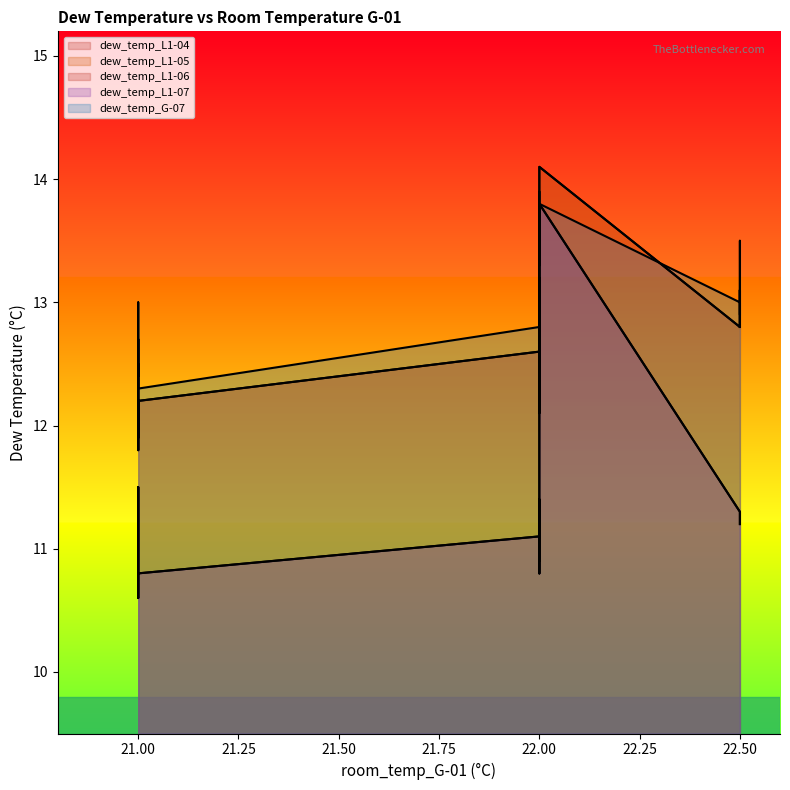

At which label is dew_temp_G-07 closest to 13?

1